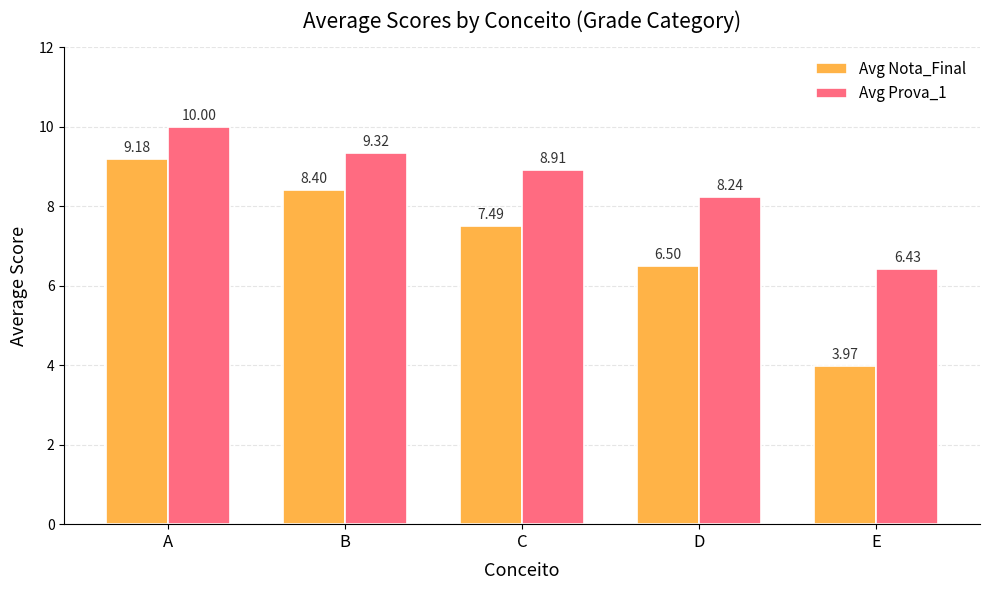

Rank the categories by Avg Prova_1 value from lowest to highest.

E, D, C, B, A